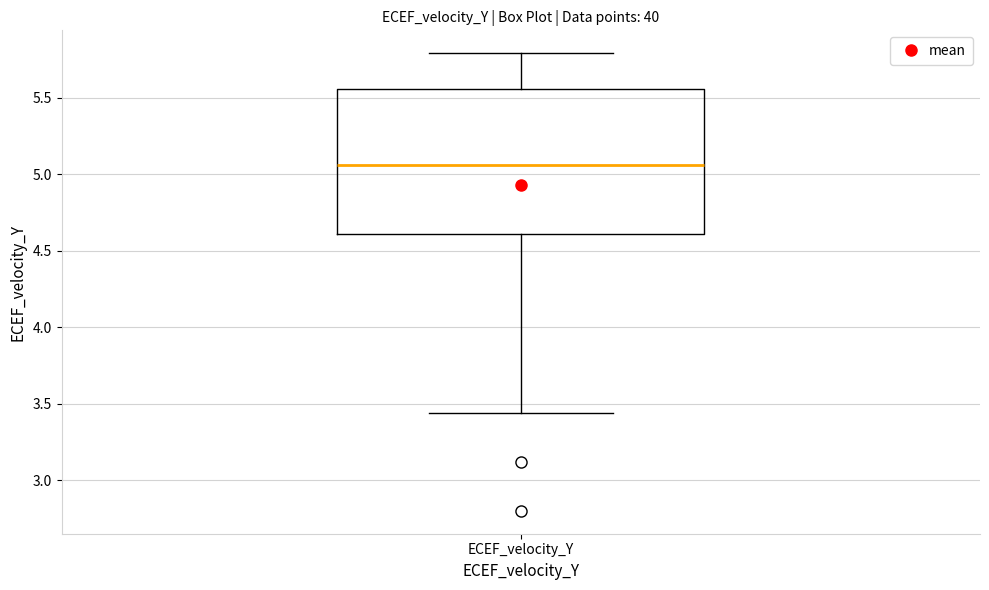

Read this box plot against the y-axis: the position of the median line, the range covered by the box, and the ends of both whiskers. The values are not printed on the chart, so give them approximately, as read against the axis.

median 5.05, box 4.60 to 5.55, whiskers 3.45 to 5.80